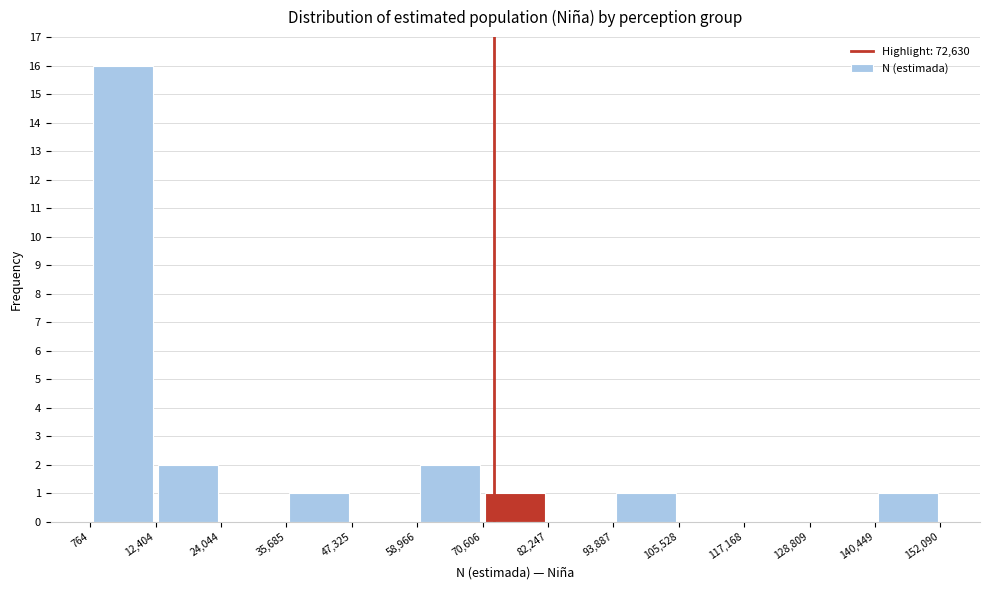

Reading left to right, list every bar in this chart as the range it spans on the x-axis followed by its height. The values are not printed on the chart, so give them approximately, as read against the axis.

764 to 12,404: 16
12,404 to 24,044: 2
24,044 to 35,685: 0
35,685 to 47,325: 1
47,325 to 58,966: 0
58,966 to 70,606: 2
70,606 to 82,247: 1
82,247 to 93,887: 0
93,887 to 105,528: 1
105,528 to 117,168: 0
117,168 to 128,809: 0
128,809 to 140,449: 0
140,449 to 152,090: 1